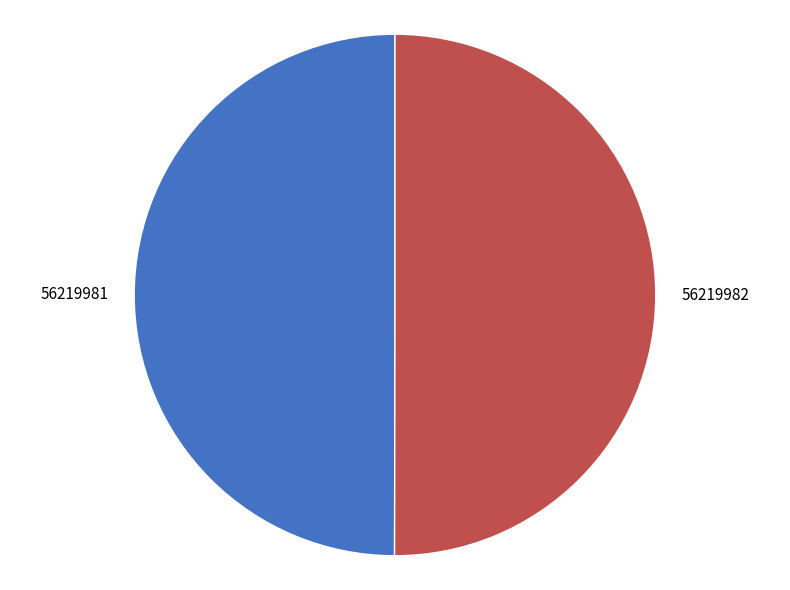

Is the sum of 56219982 and 56219981 greater than half?

Yes